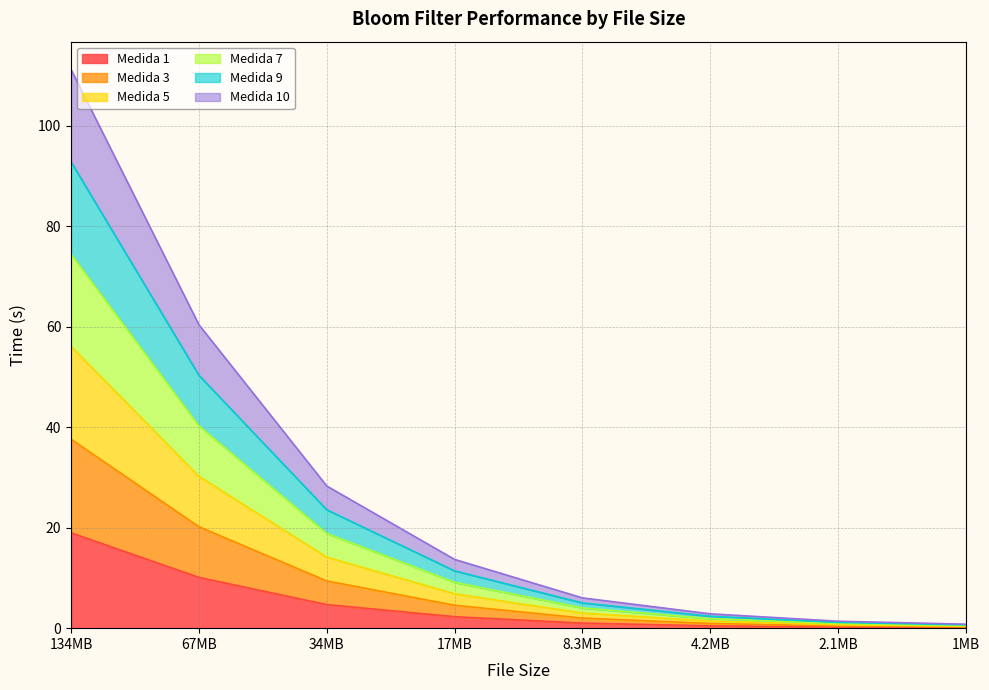

What is the difference between the highest and lowest values at 1MB?

0.7